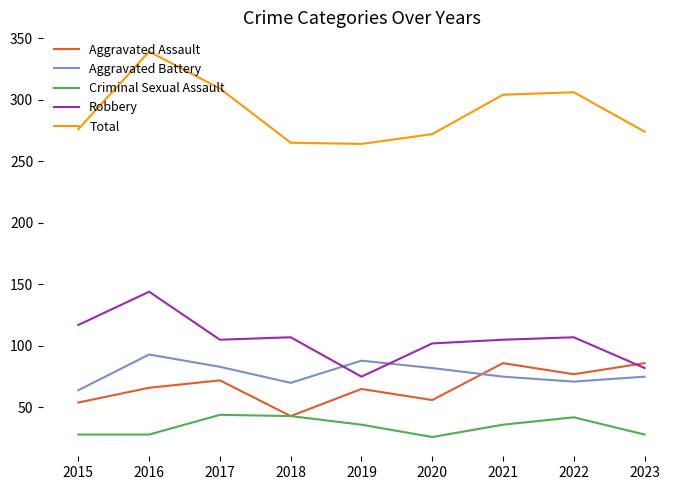

What is the sum of the Criminal Sexual Assault values at 2015 and 2017?

72